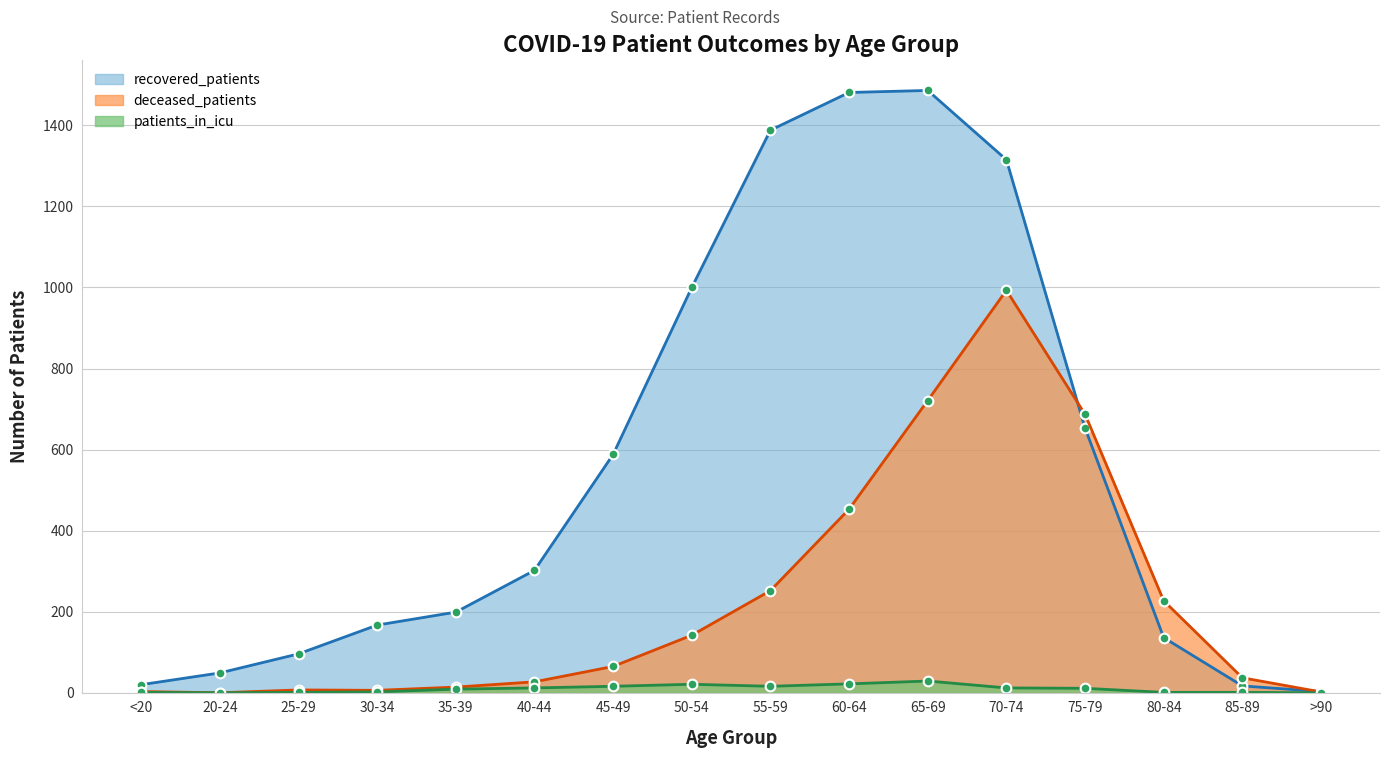

What is the difference between the maximum and minimum values in the recovered_patients series?

1483